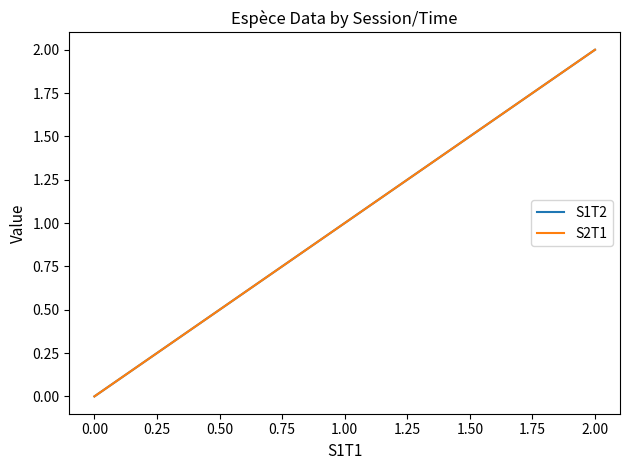

How many S1T2 values are between 0 and 1?

4